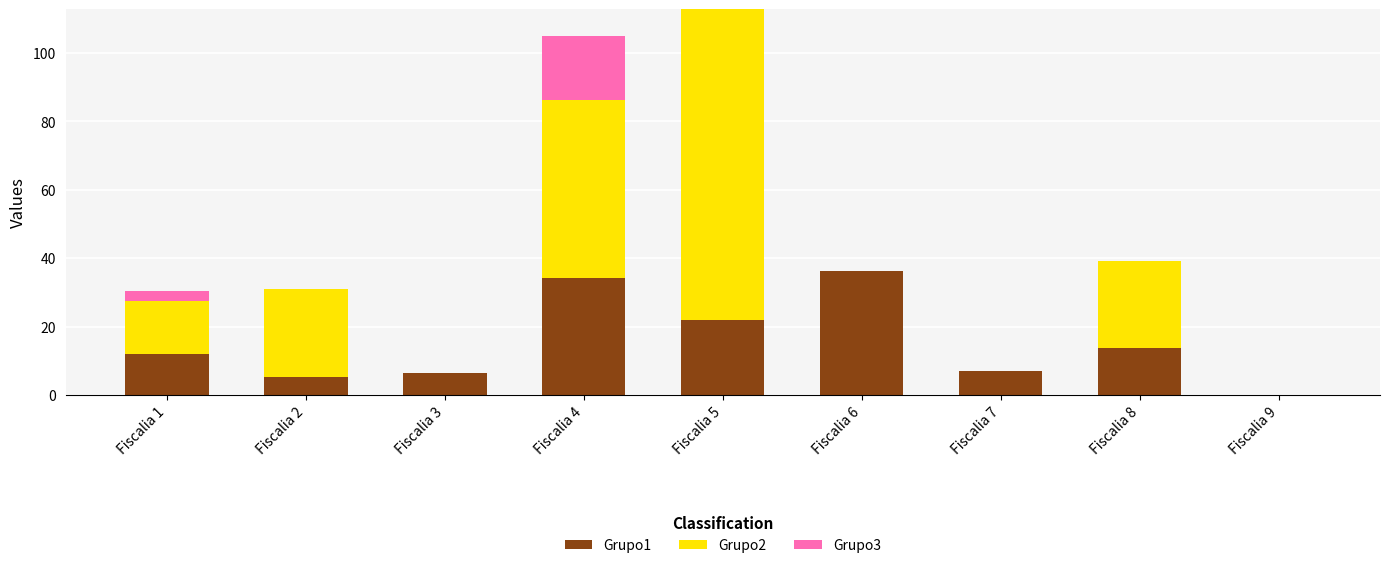

Reading right to left, what are the values for Grupo1?

Fiscalia 9=0.0	Fiscalia 8=13.8	Fiscalia 7=7.1	Fiscalia 6=36.3	Fiscalia 5=21.8	Fiscalia 4=34.1	Fiscalia 3=6.3	Fiscalia 2=5.2	Fiscalia 1=12.0